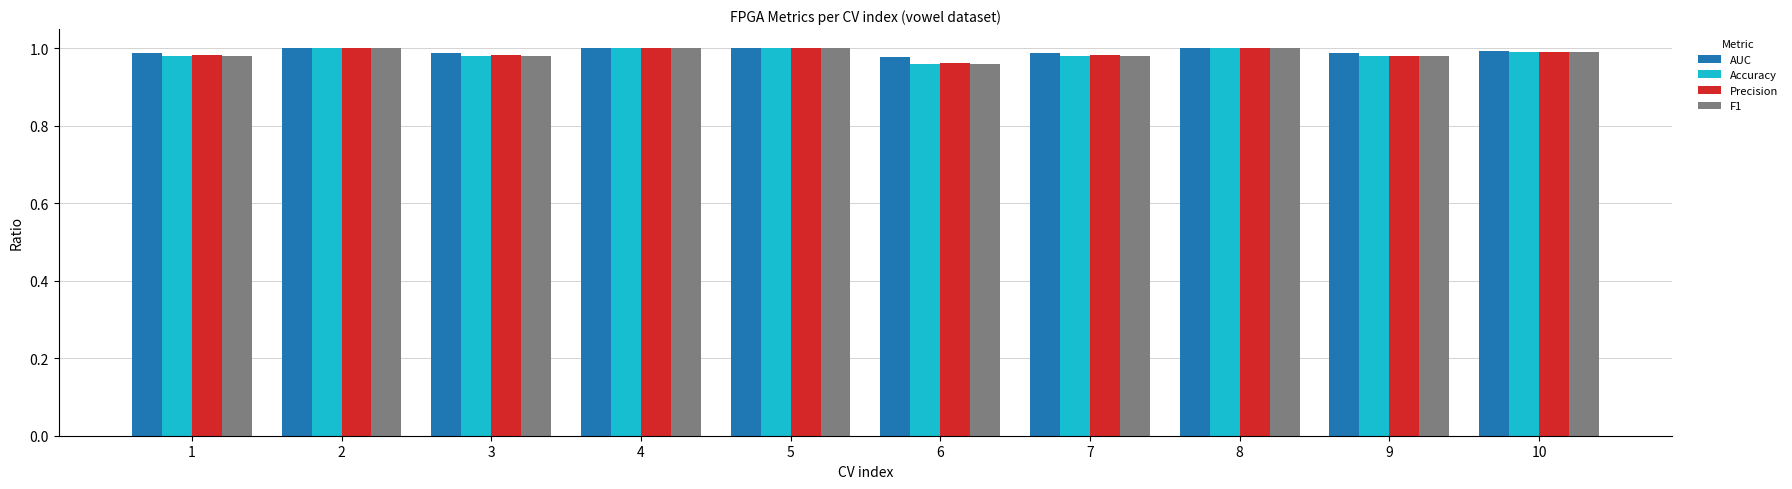

True or false: Accuracy has a value of 0.6 at 7.

False